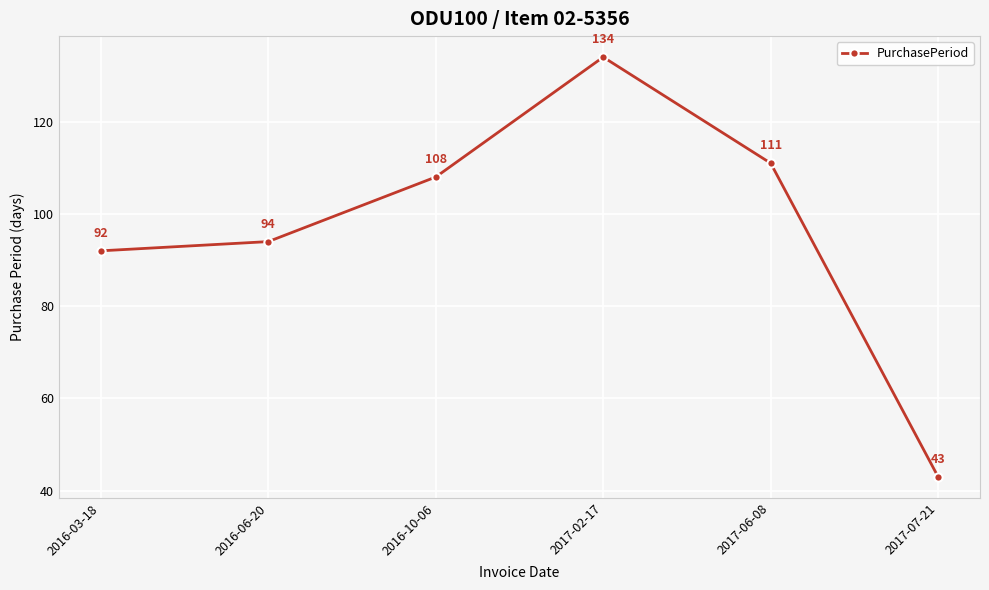

Reading left to right, list all the values displayed in this chart.

2016-03-18=92	2016-06-20=94	2016-10-06=108	2017-02-17=134	2017-06-08=111	2017-07-21=43